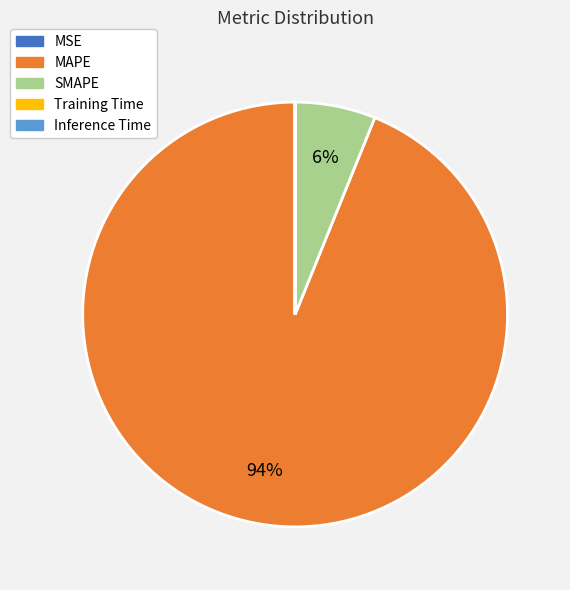

Which category has the biggest portion of the pie?

MAPE